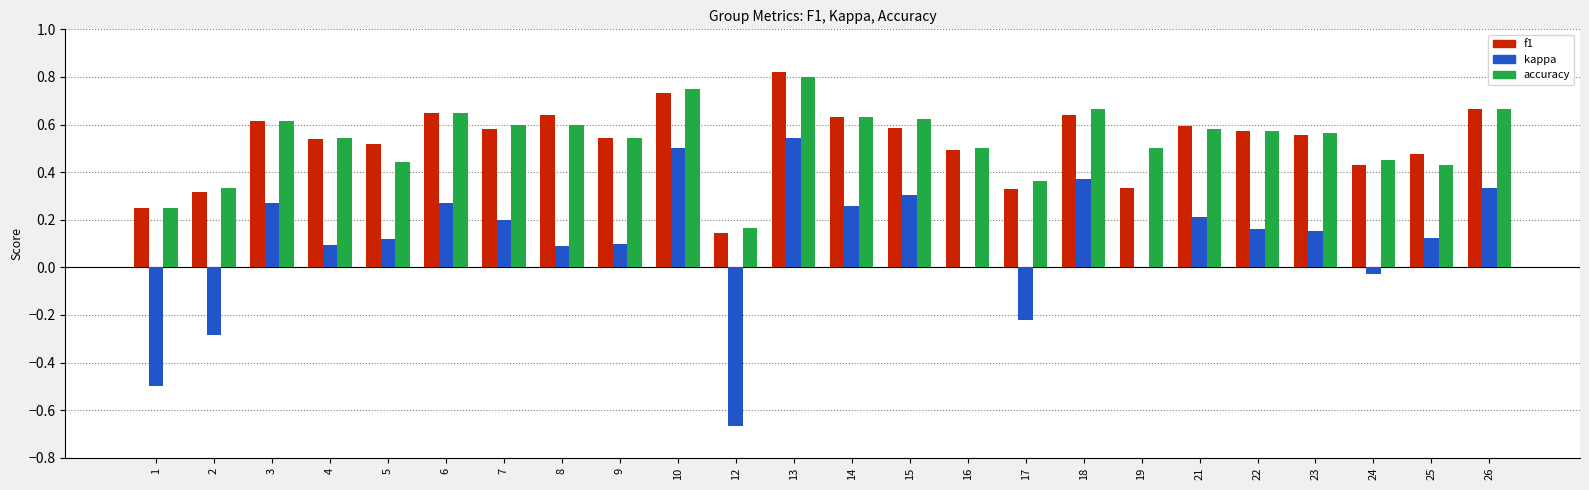

Between 3 and 24, which series saw the biggest shift?

kappa